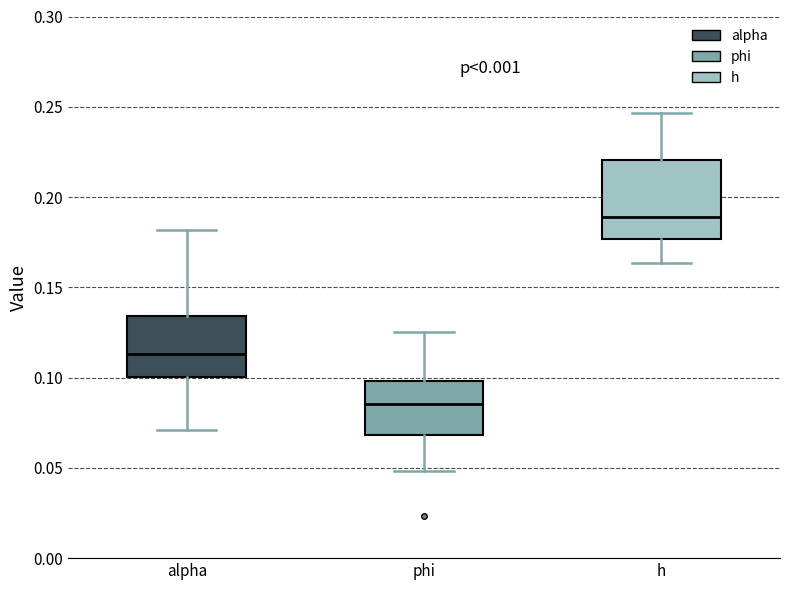

Comparing the boxes themselves (not the whiskers), which one is the tallest?

h